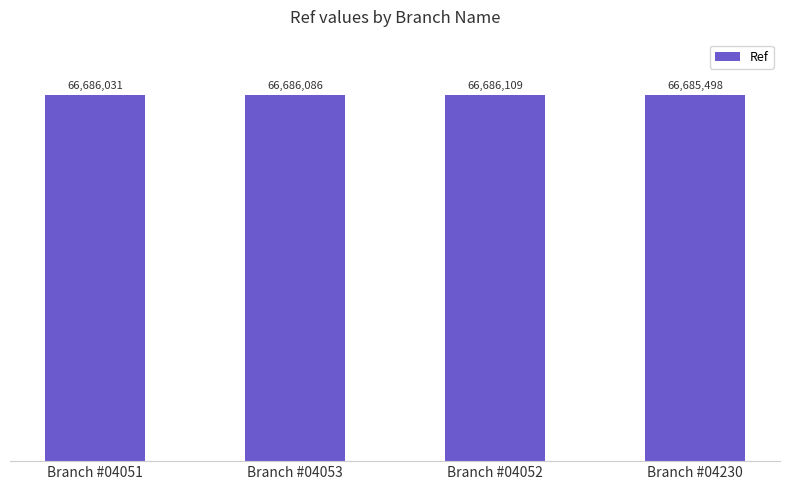

Reading left to right, extract all data points from this chart.

Branch #04051=66686031	Branch #04053=66686086	Branch #04052=66686109	Branch #04230=66685498